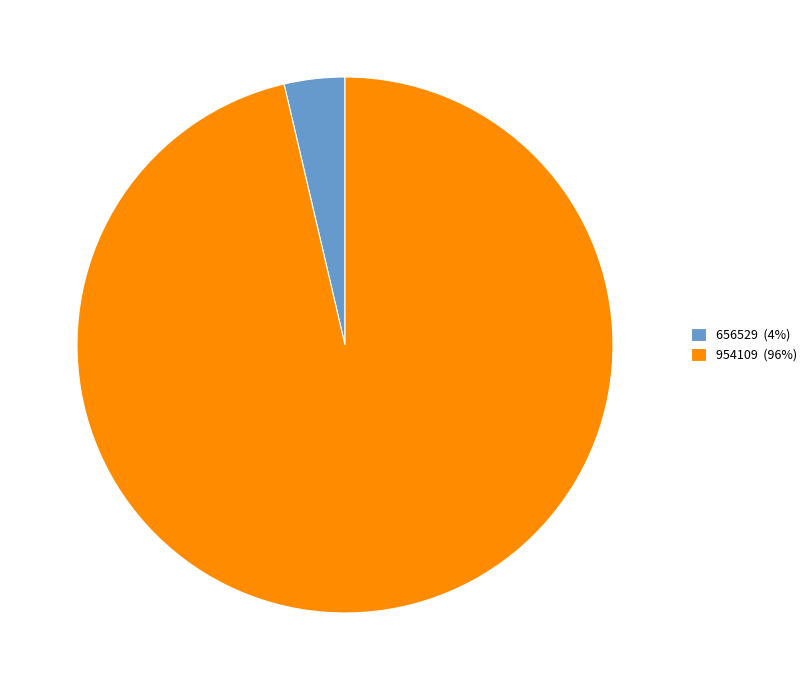

True or false: 954109 (96%) accounts for 90% of the total.

False